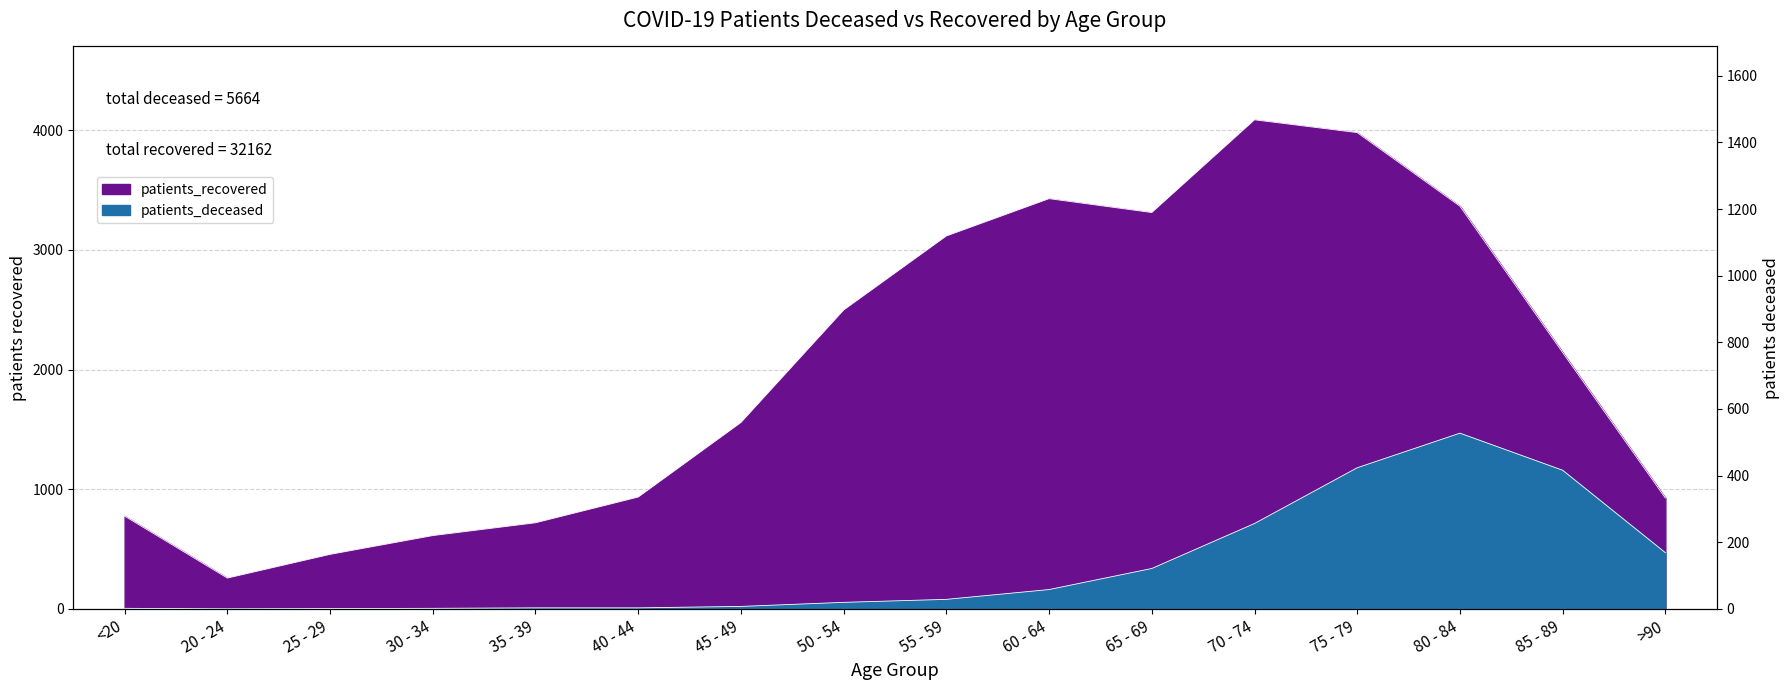

How many values in patients_deceased are above zero?

15